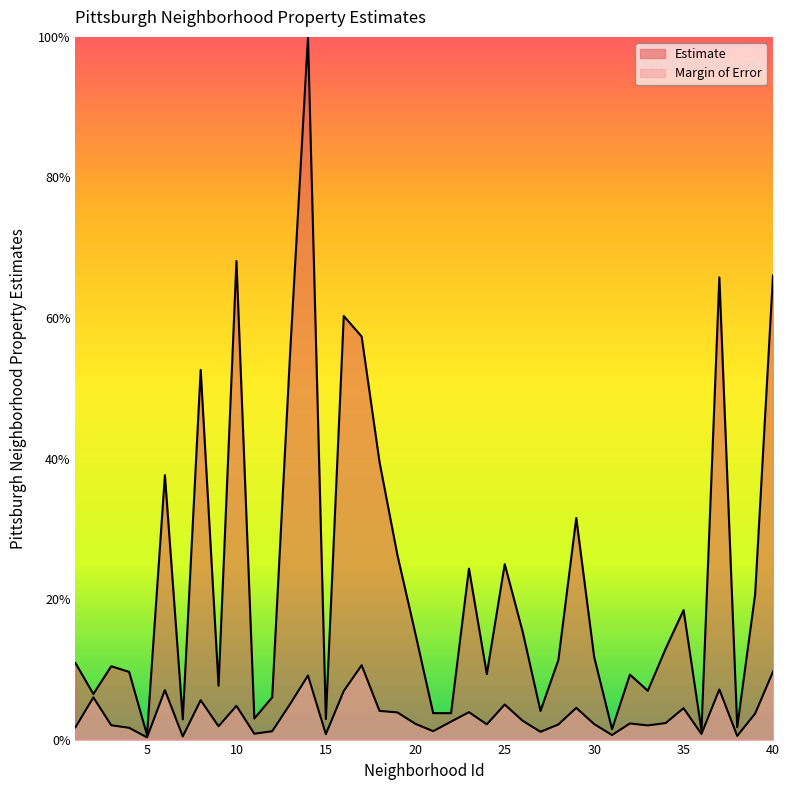

What is the minimum value shown in the chart?

0.3